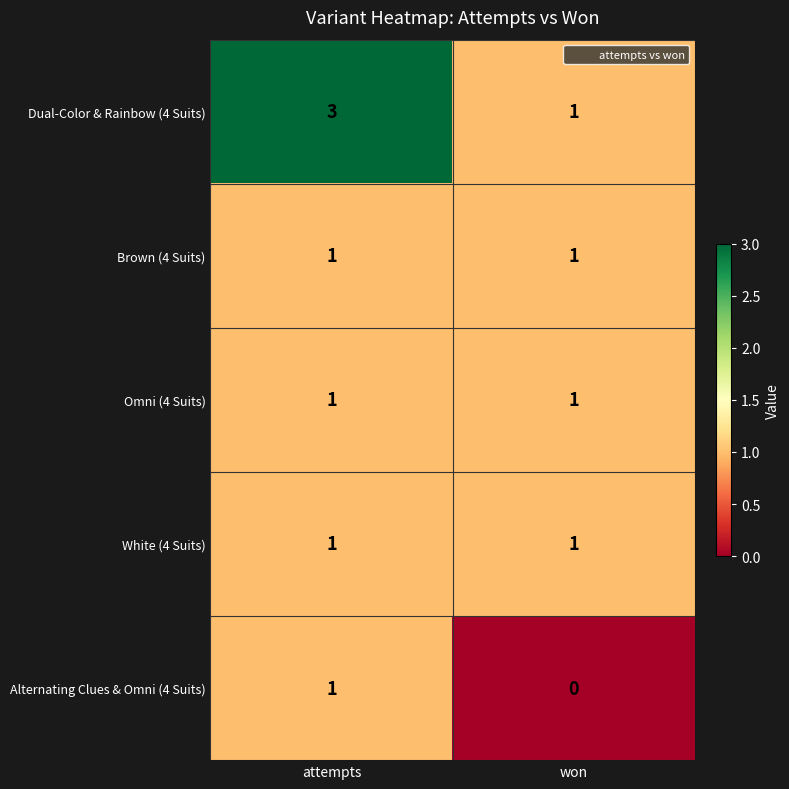

What is the sum of the Dual-Color & Rainbow (4 Suits) values at attempts and won?

4